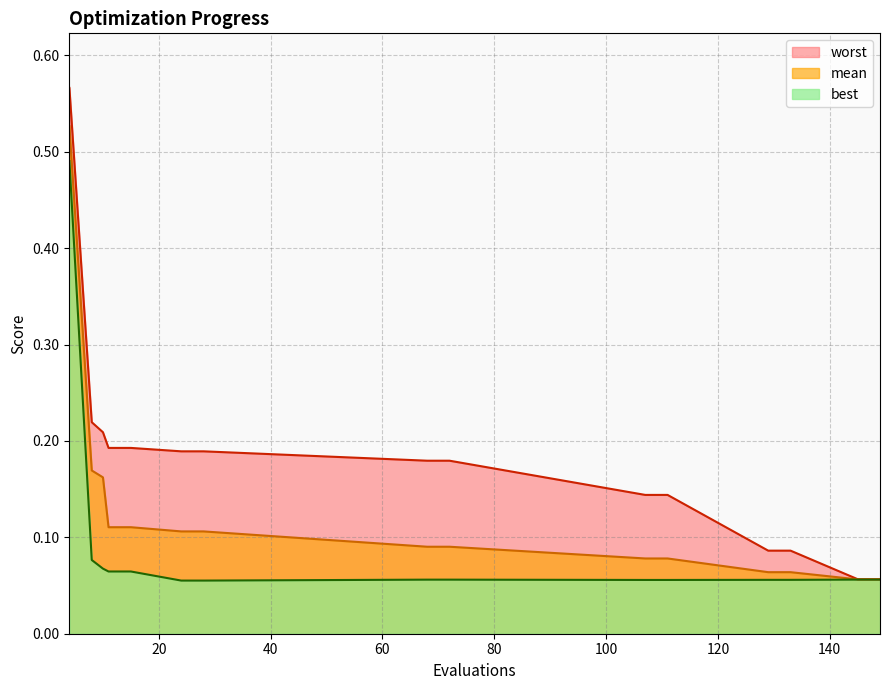

Rank the series at 68 from highest to lowest value.

worst, mean, best